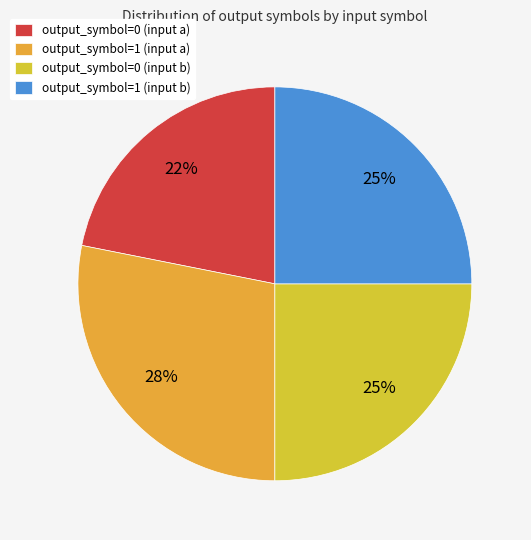

The output_symbol=1 (input b) slice represents 25% of the pie. True or false?

True